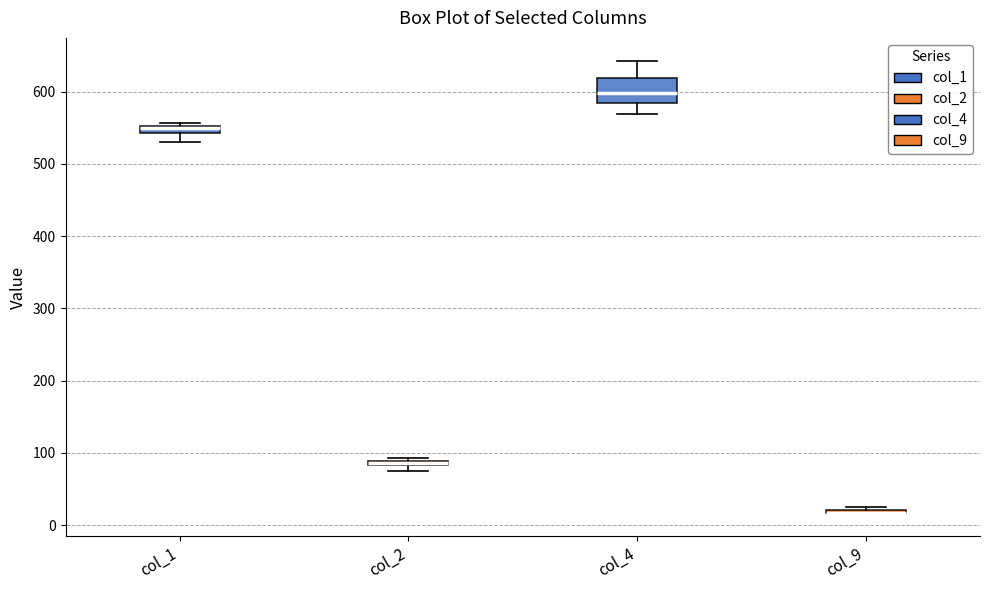

Where is the upper edge of the box for col_1 on the y-axis? The values are not printed on the chart, so give them approximately, as read against the axis.

550